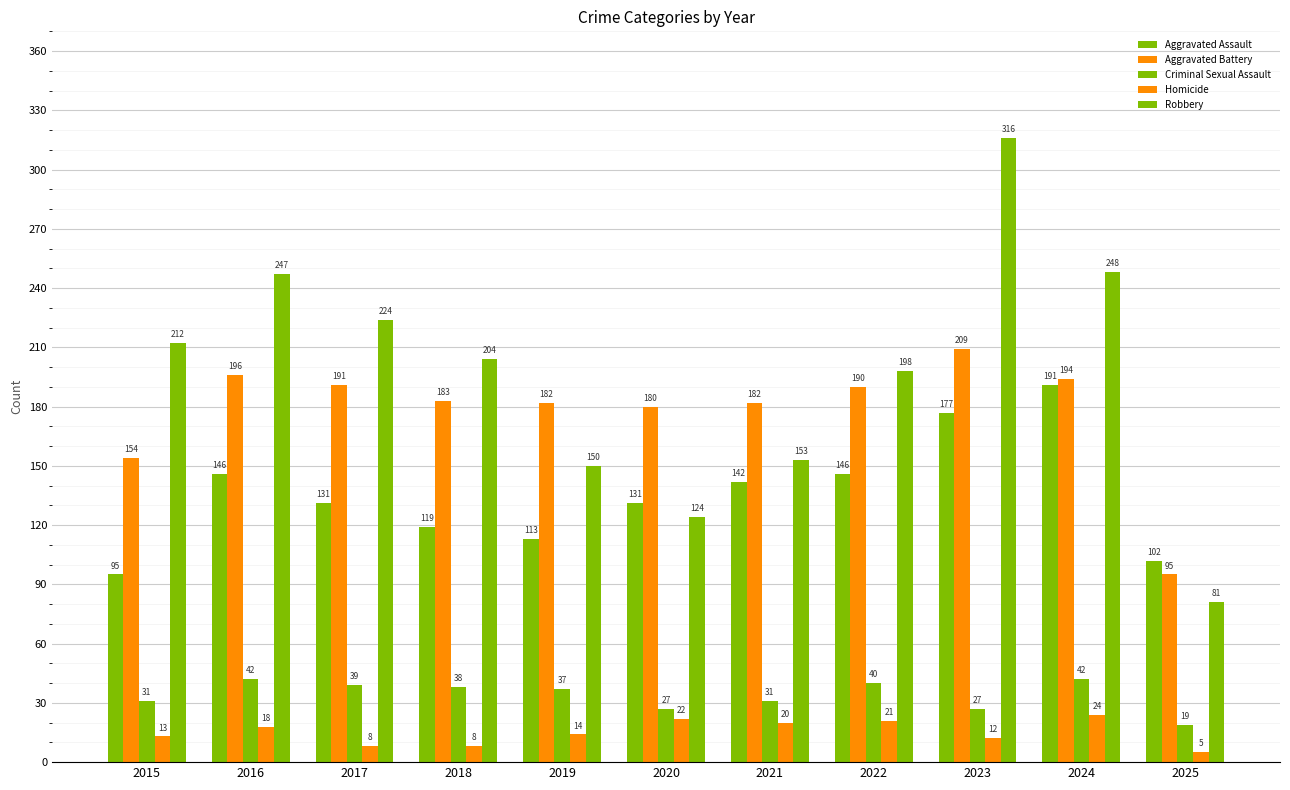

Which has a higher value, 2021 or 2018?

2021